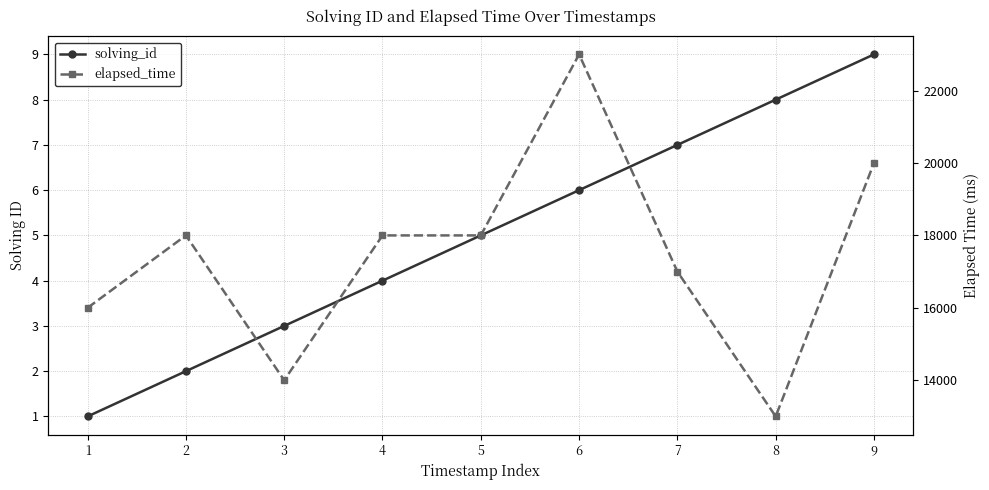

Which category has the lowest value in the elapsed_time series?

8